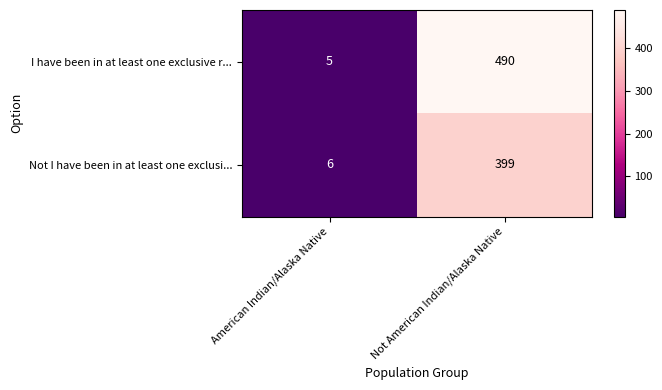

Reading left to right, extract all data points from this chart.

I have been in at least one exclusive r...: American Indian/Alaska Native=5	Not American Indian/Alaska Native=490
Not I have been in at least one exclusi...: American Indian/Alaska Native=6	Not American Indian/Alaska Native=399